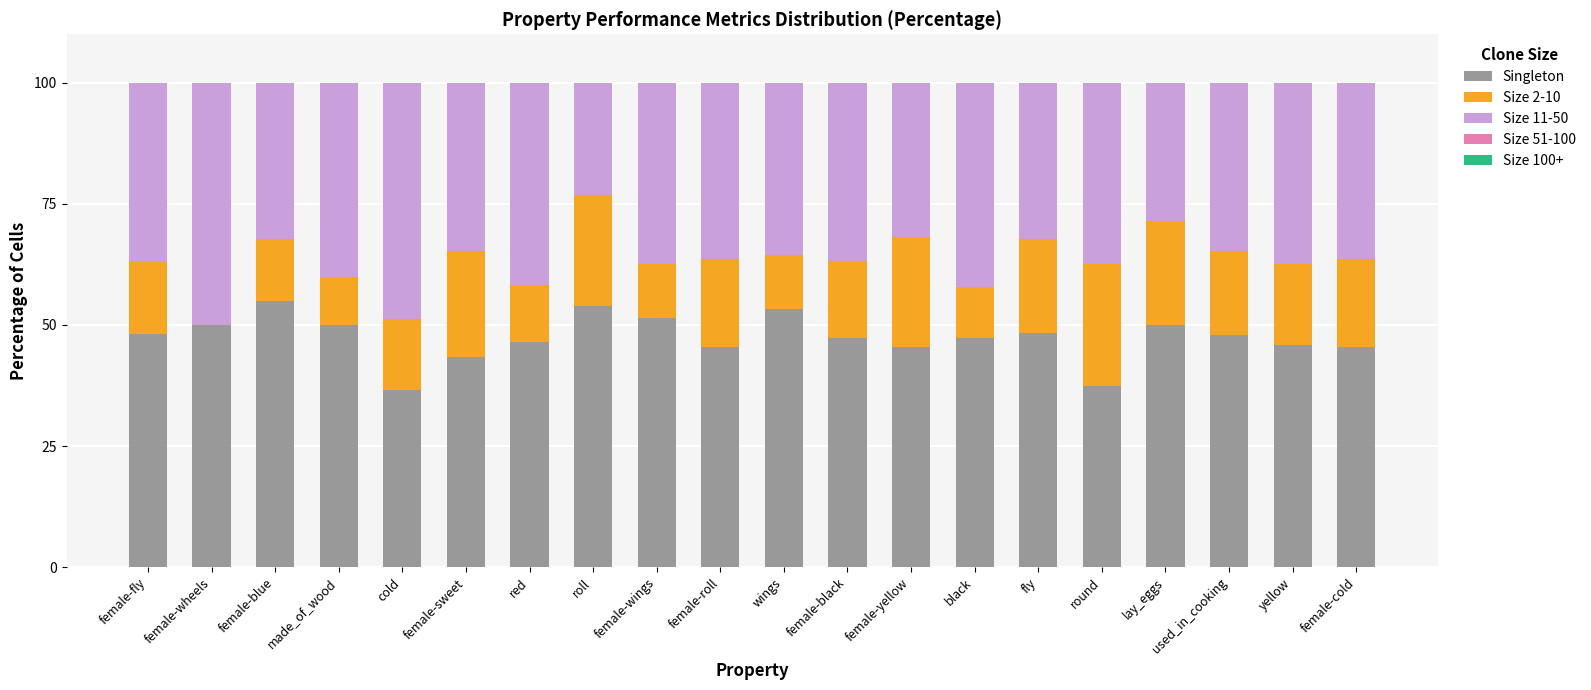

What is the highest value of the Singleton series?

54.8